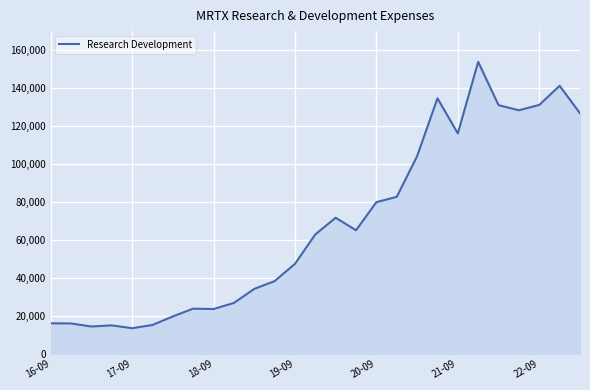

What is the difference between the maximum and minimum values?

140300